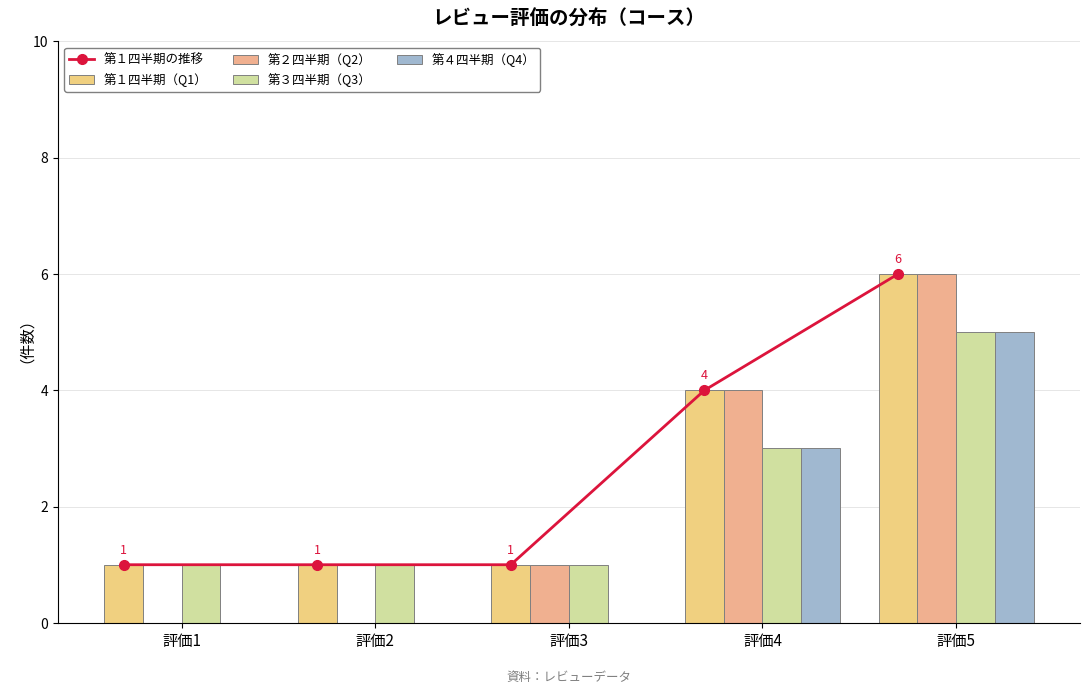

Is it true that 第３四半期（Q3） equals 2 at 評価4?

False